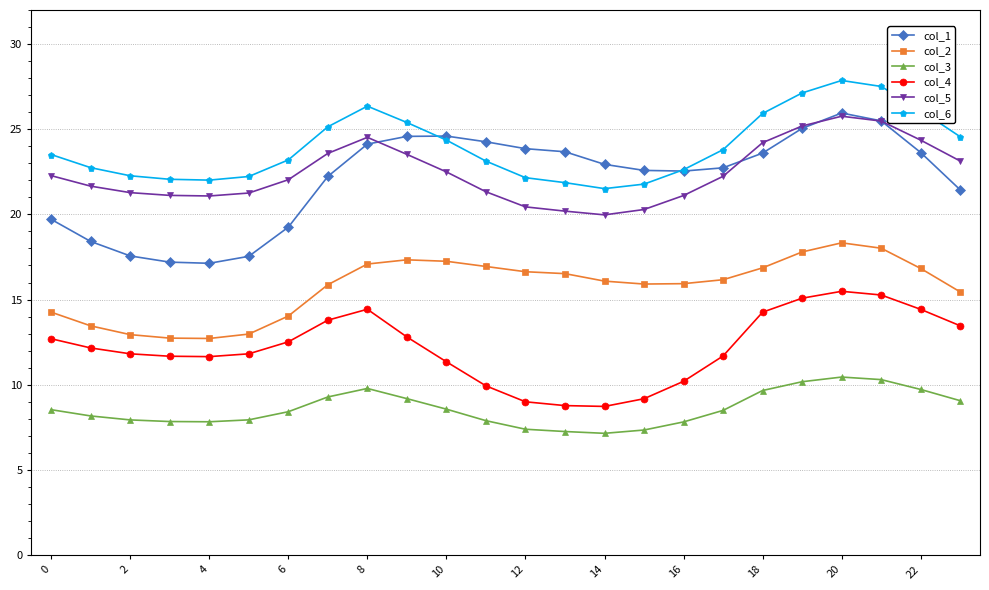

Which series has the widest spread of values?

col_1